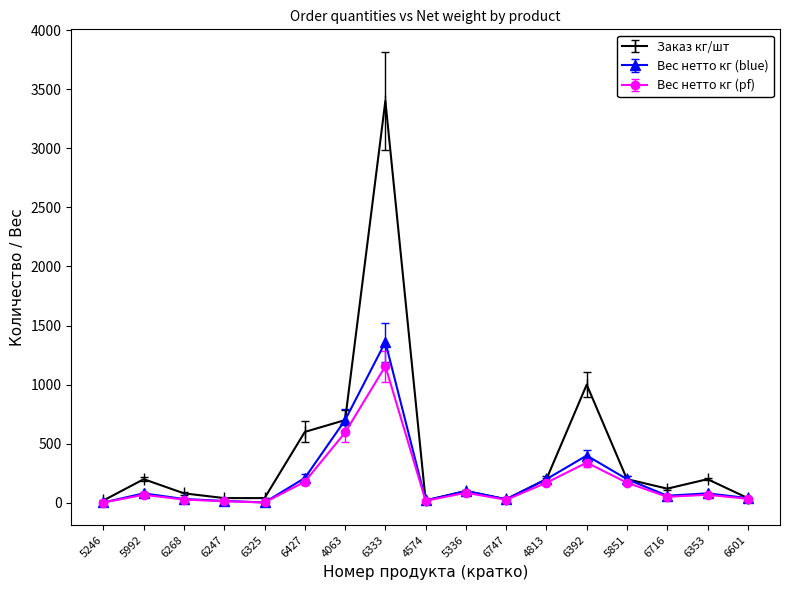

List the series in order of their peak value, highest first.

Заказ кг/шт, Вес нетто кг (blue), Вес нетто кг (pf)